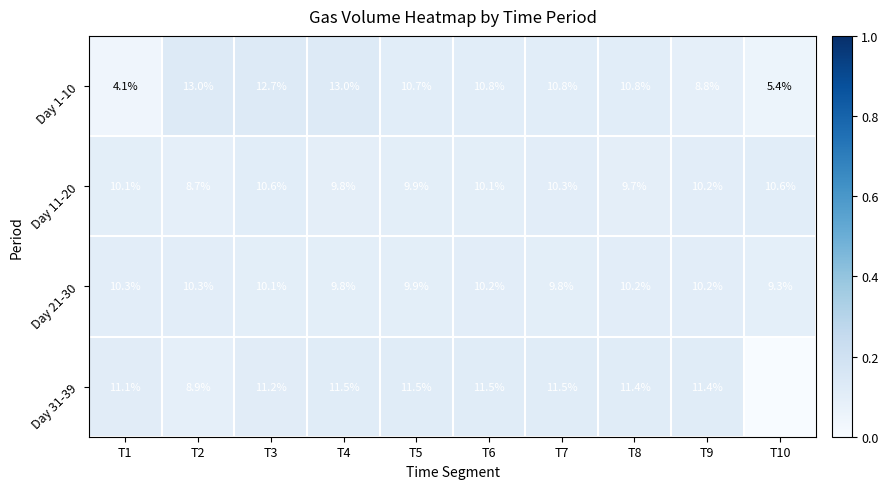

Rank the series at T6 from lowest to highest value.

Day 11-20, Day 21-30, Day 1-10, Day 31-39